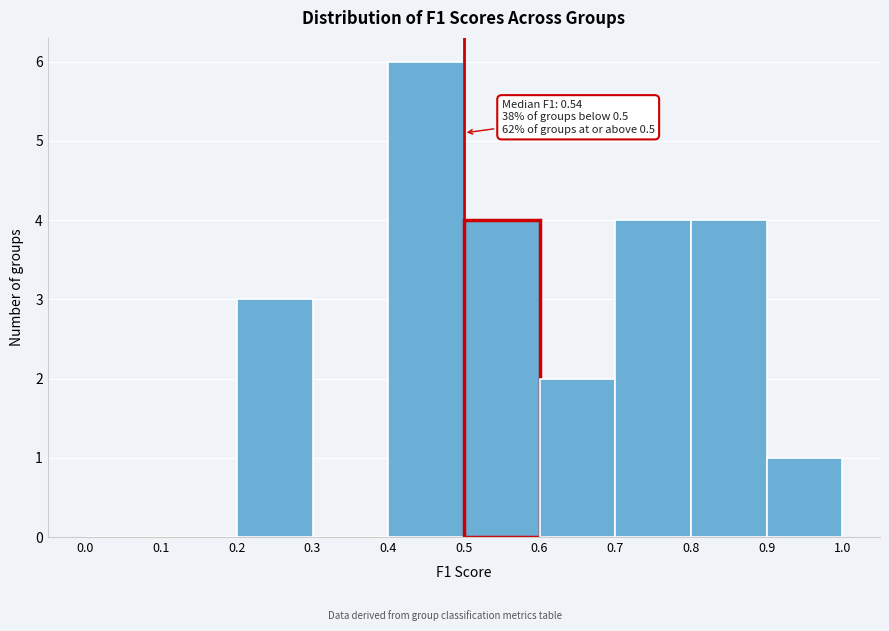

Which range on the x-axis has the tallest bar?

0.4 to 0.5